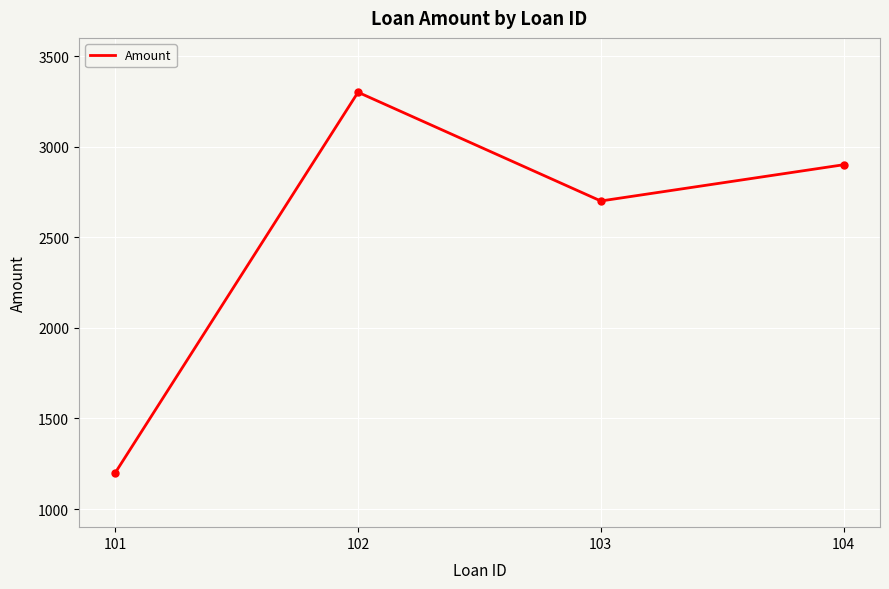

What is the difference between the values at 103 and 101?

1500